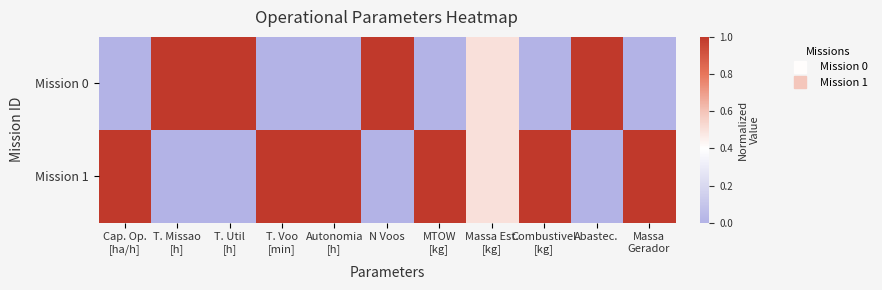

Reading right to left, transcribe all the data shown in this chart.

Mission 0: Massa
Gerador=0.0	Abastec.=1.0	Combustivel
[kg]=0.0	Massa Est.
[kg]=0.5	MTOW
[kg]=0.0	N Voos=1.0	Autonomia
[h]=0.0	T. Voo
[min]=0.0	T. Util
[h]=1.0	T. Missao
[h]=1.0	Cap. Op.
[ha/h]=0.0
Mission 1: Massa
Gerador=1.0	Abastec.=0.0	Combustivel
[kg]=1.0	Massa Est.
[kg]=0.5	MTOW
[kg]=1.0	N Voos=0.0	Autonomia
[h]=1.0	T. Voo
[min]=1.0	T. Util
[h]=0.0	T. Missao
[h]=0.0	Cap. Op.
[ha/h]=1.0